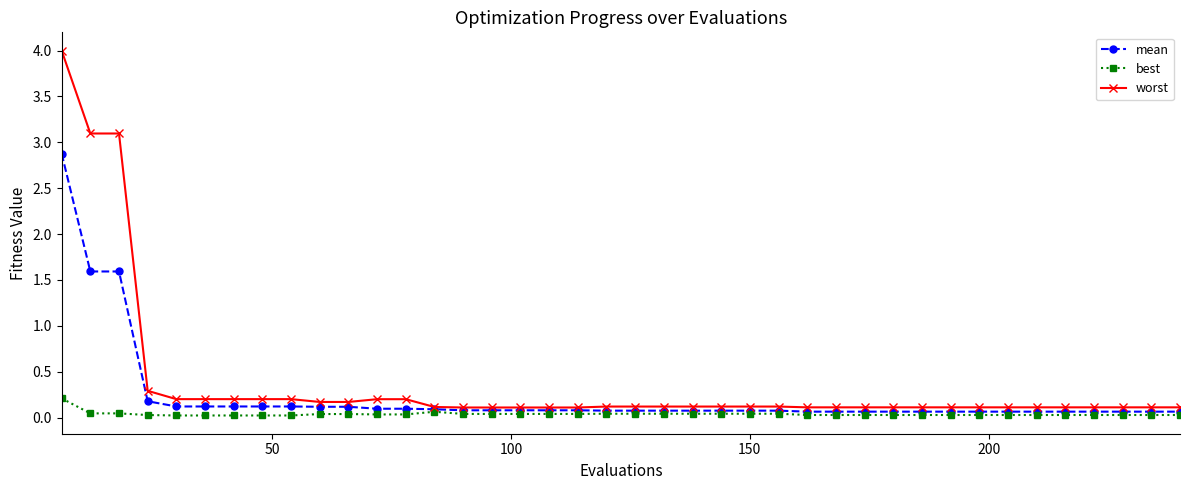

Which series has the largest range (max minus min)?

worst